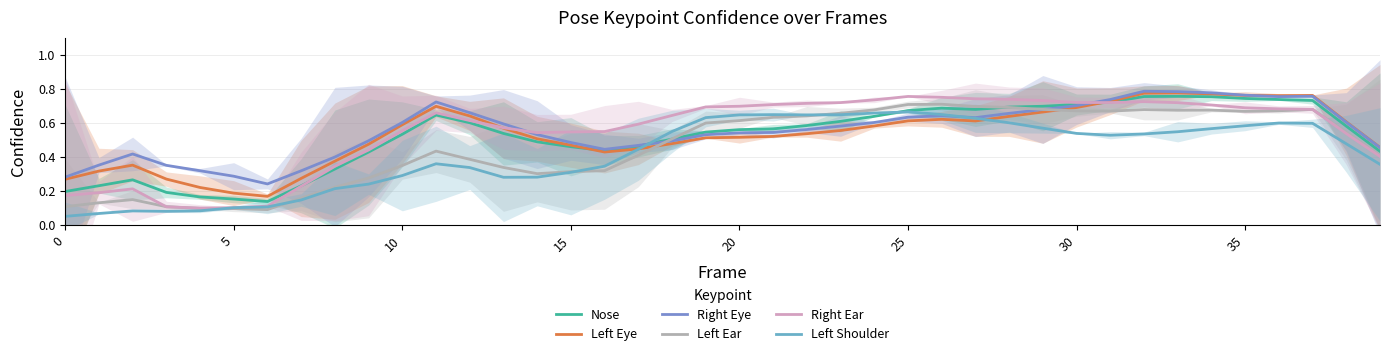

The value of Right Eye at 28 is 0.7. True or false?

True